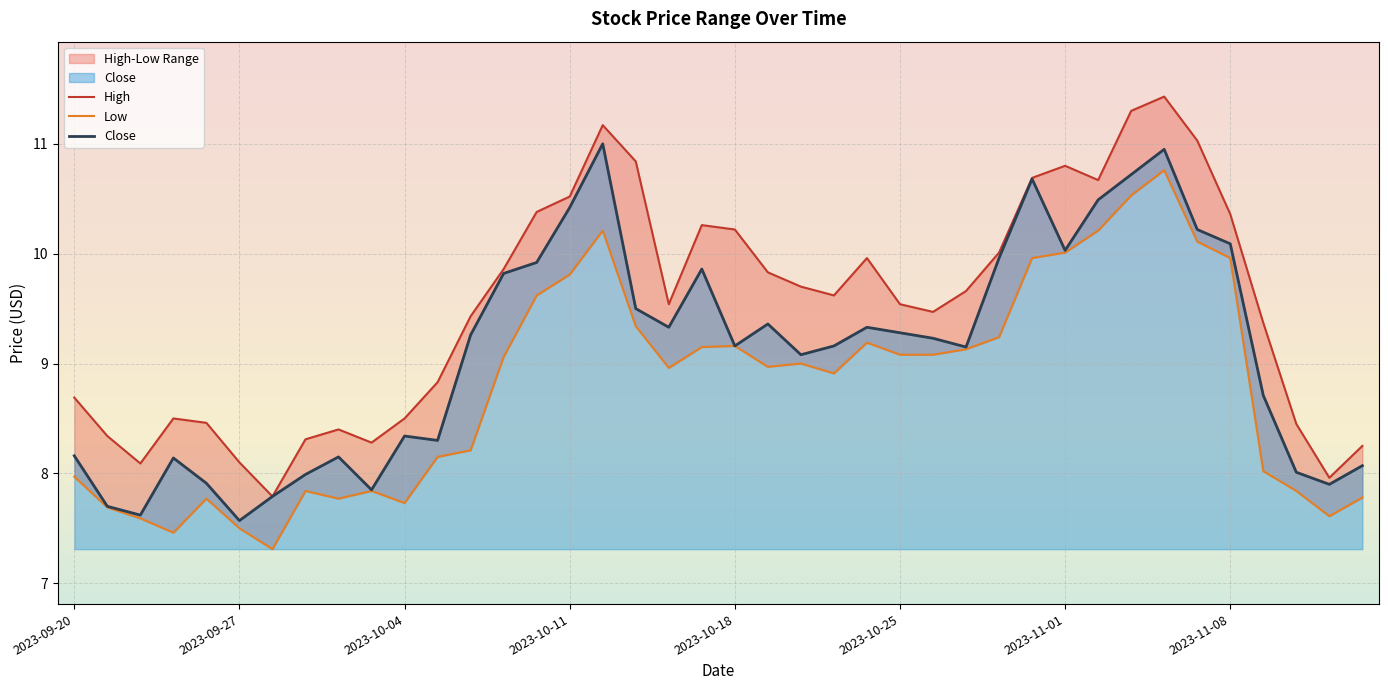

Which series changed the most between 2023-09-27 and 2023-10-11?

Close